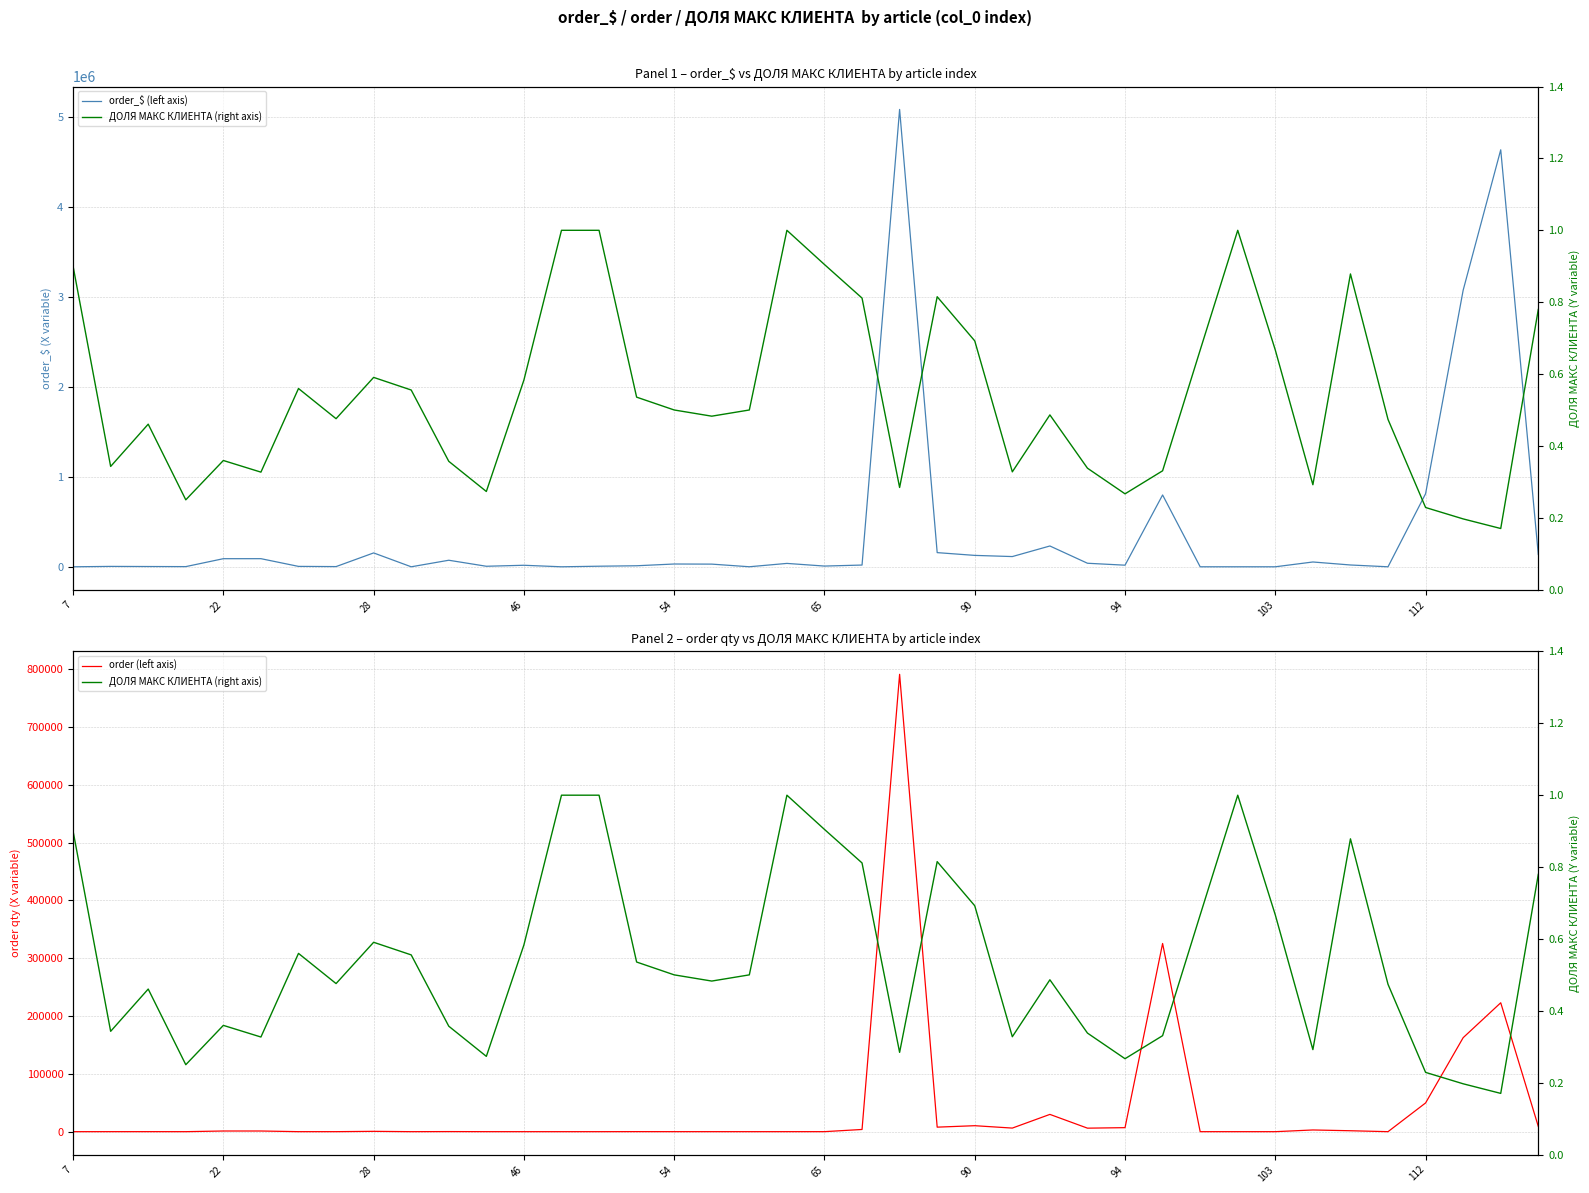

What is the difference between the highest and lowest values at 22?

89878.2